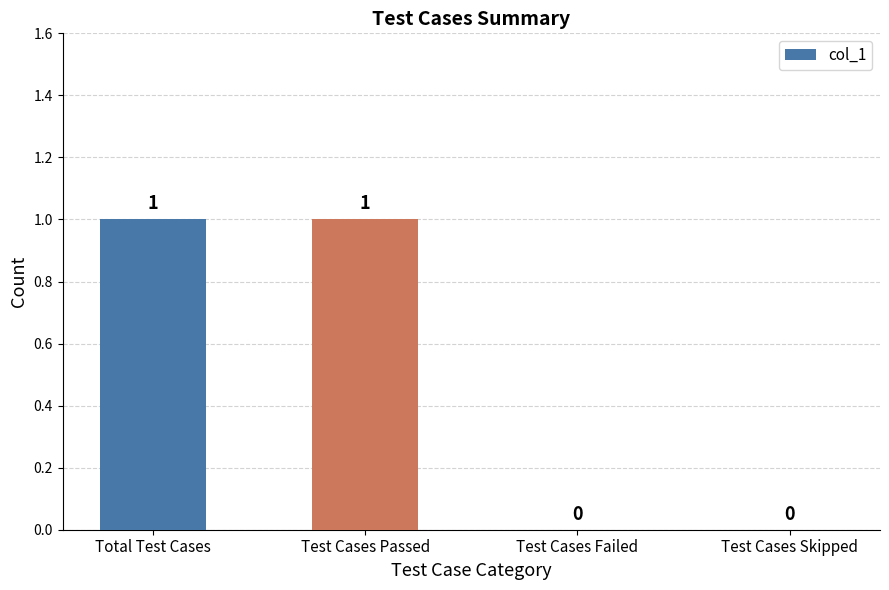

Is it true that the value at Test Cases Skipped is 0?

True